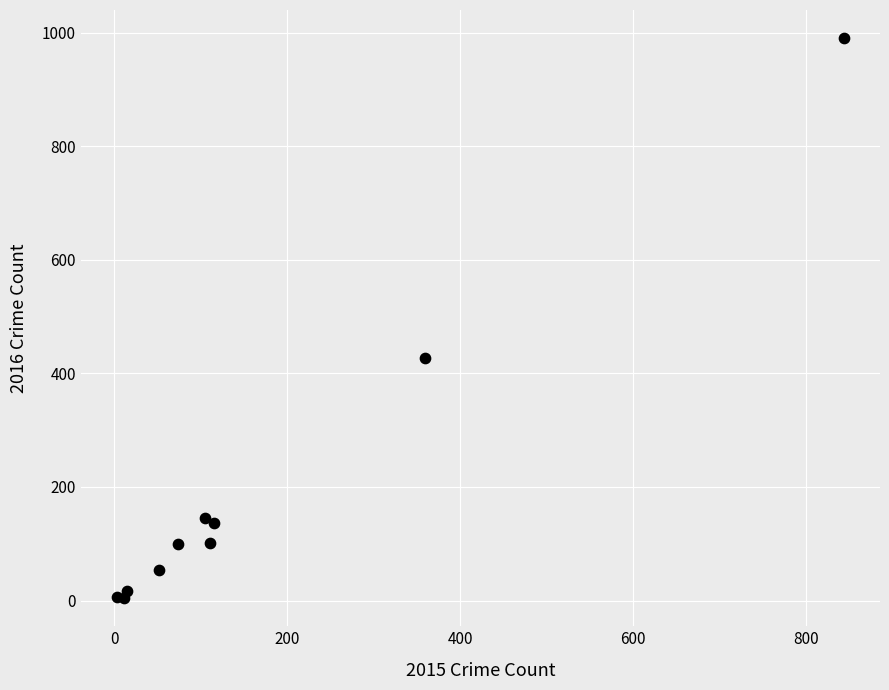

What Y value in the scatter plot is closest to 497?

427